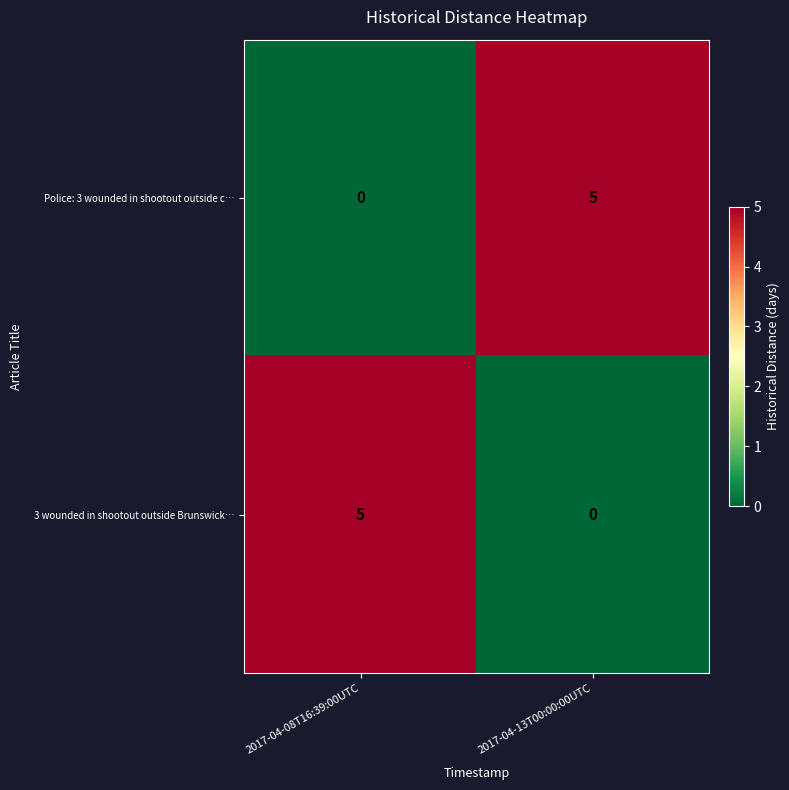

Count the number of categories in the chart.

2